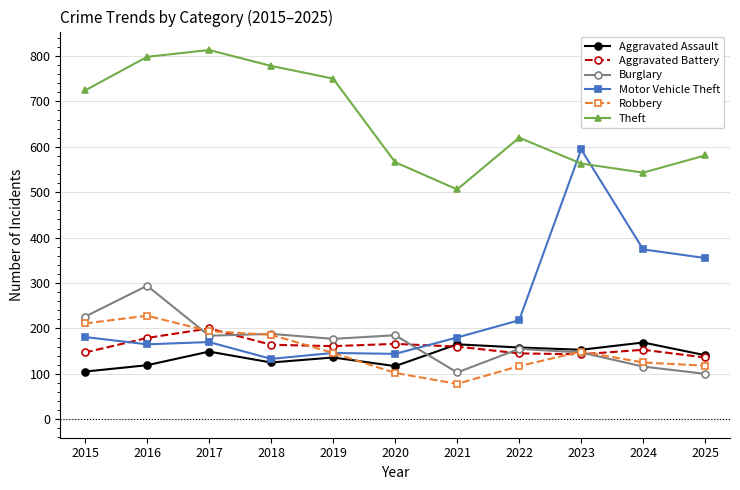

In Aggravated Battery, how many points are lower than both neighbors (excluding endpoints)?

2